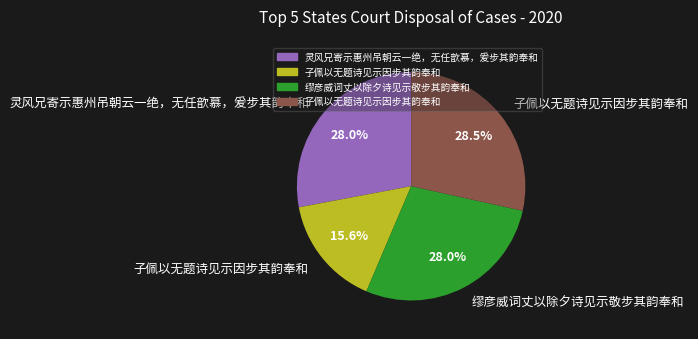

How many slices are in this pie chart?

4